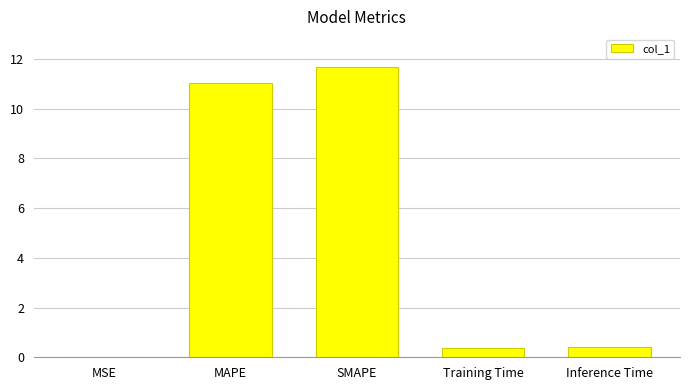

Which label corresponds to the largest value in the chart?

SMAPE